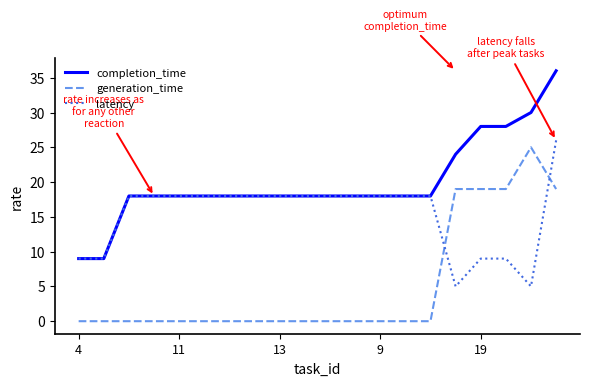

How many lines are shown in the chart?

3